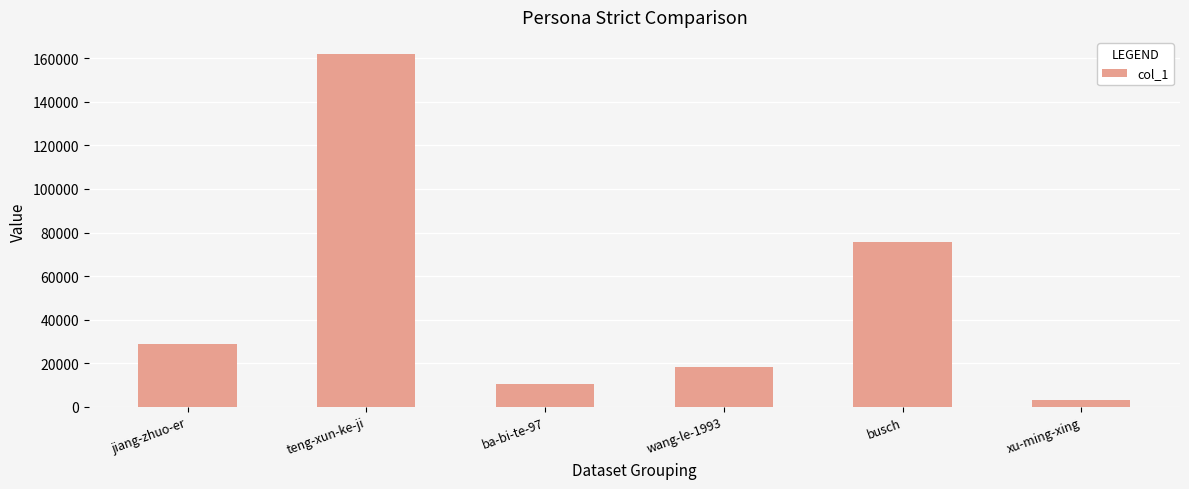

What is the label of the 4th bar from the right?

ba-bi-te-97